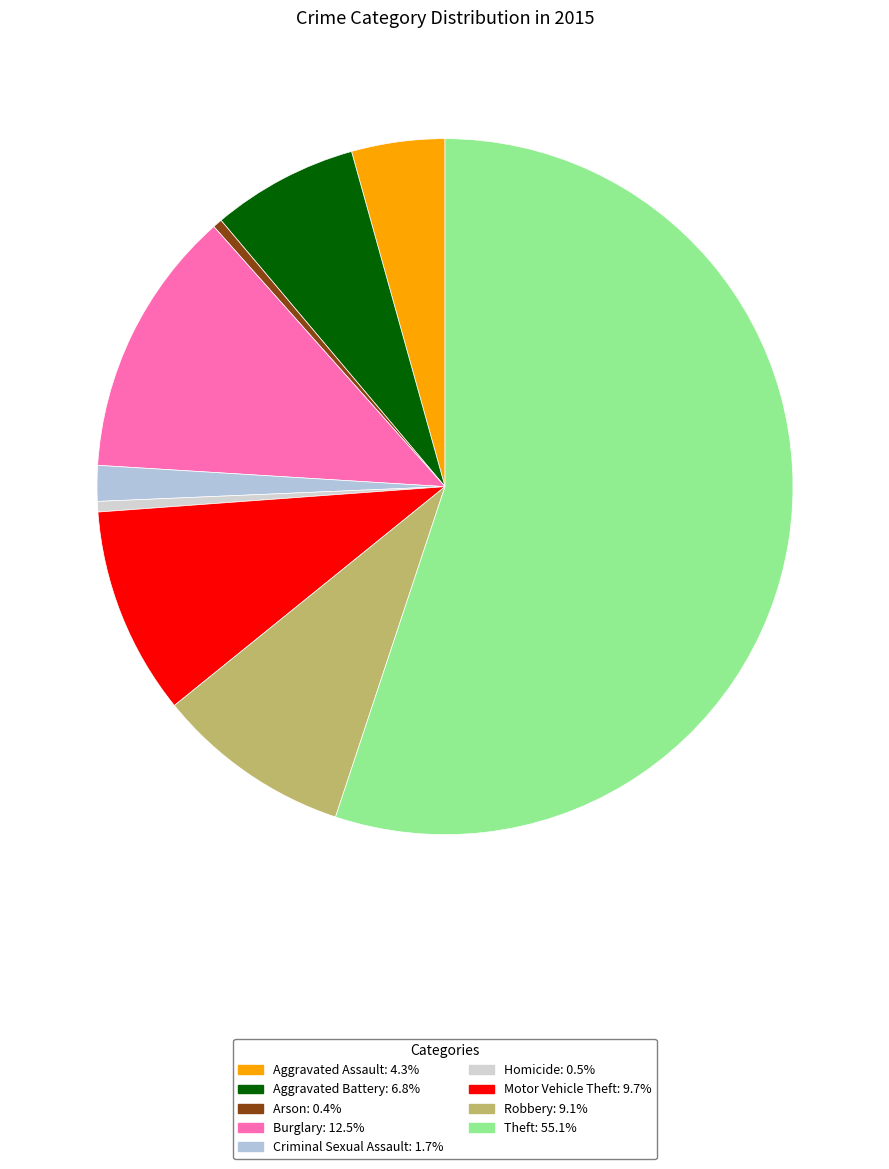

To the nearest percent, what is the difference between the Burglary and Robbery slice percentages?

3%